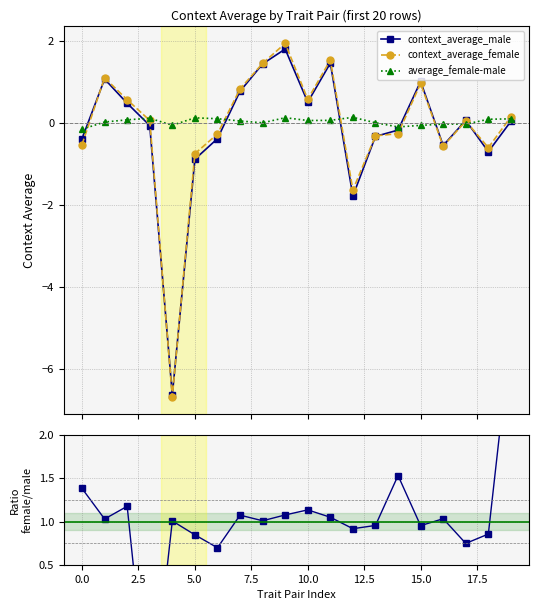

What position from the right is 13?

7